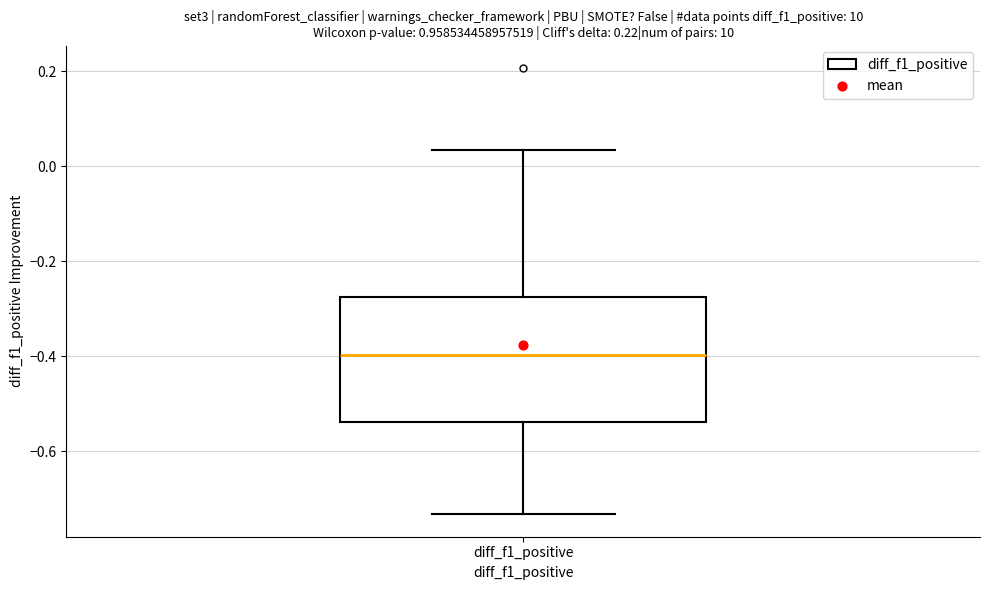

Where does the median line of the box for diff_f1_positive sit on the y-axis? The values are not printed on the chart, so give them approximately, as read against the axis.

-0.40